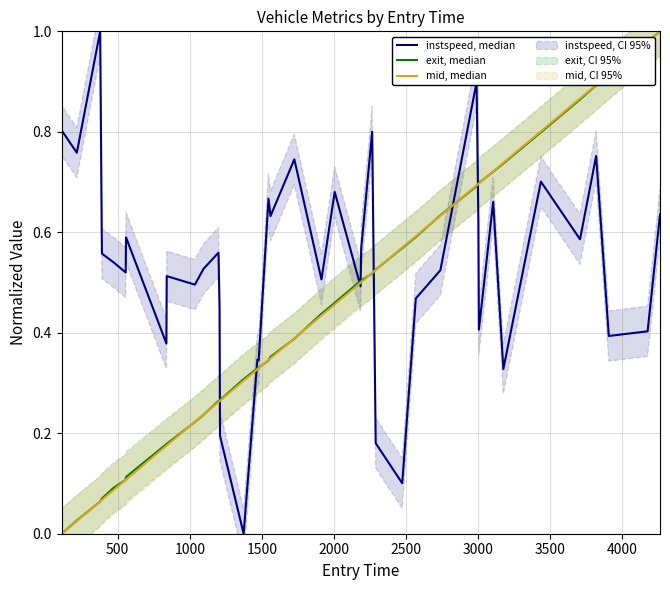

What is the average value of the mid, median series?

0.4